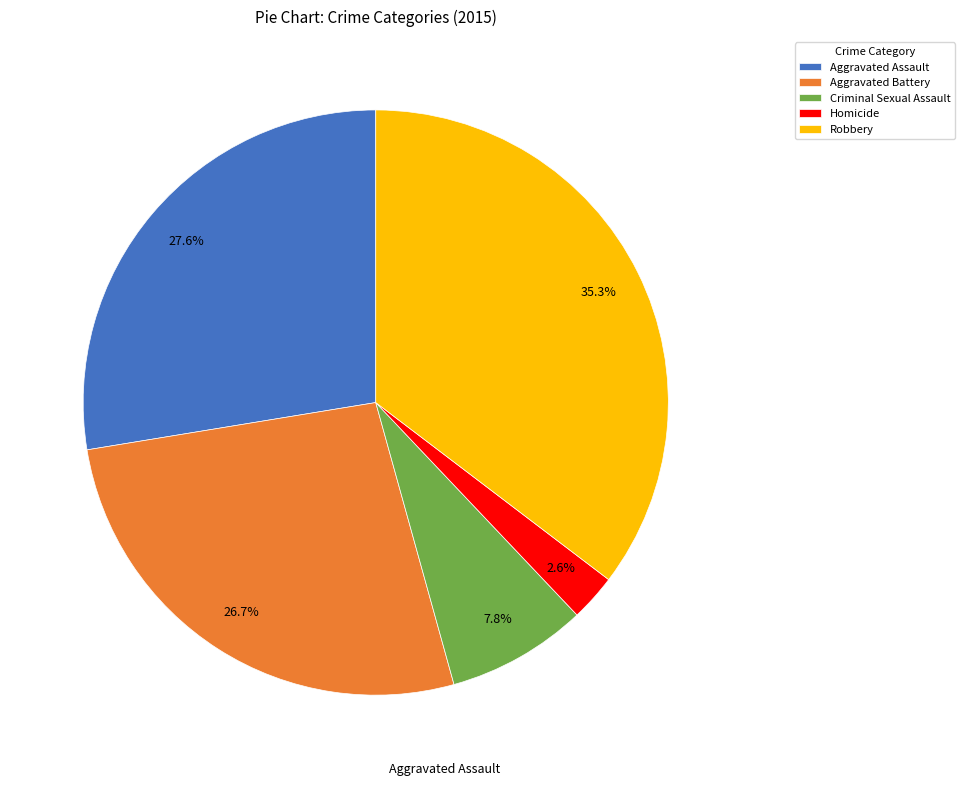

Does any single category account for the majority?

No